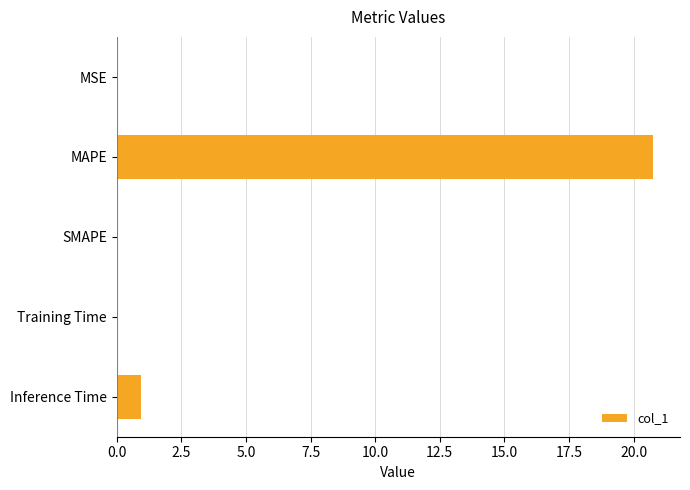

Which has a higher value, Training Time or MAPE?

MAPE